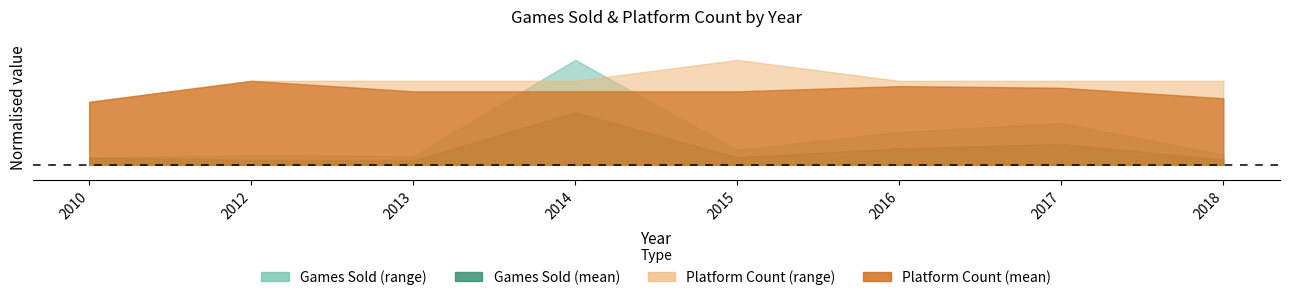

Reading left to right, list all the values displayed in this chart.

Games_Sold_mean: 2010=2.6	2012=1.7	2013=1.5	2014=18.2	2015=2.6	2016=5.7	2017=7.2	2018=1.8
Games_Sold_upper: 2010=2.6	2012=3.4	2013=3.0	2014=36.4	2015=5.1	2016=11.3	2017=14.5	2018=3.5
Platform_Count_mean: 2010=3.0	2012=4.0	2013=3.5	2014=3.5	2015=3.5	2016=3.8	2017=3.7	2018=3.2
Platform_Count_upper: 2010=3.0	2012=4.0	2013=4.0	2014=4.0	2015=5.0	2016=4.0	2017=4.0	2018=4.0